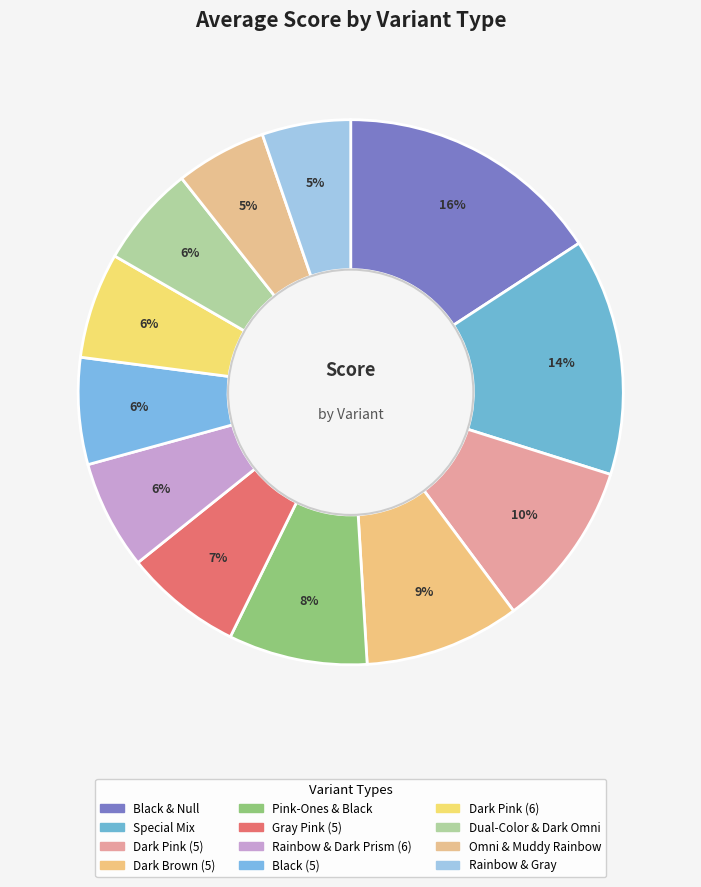

Count the number of slices in the pie.

12